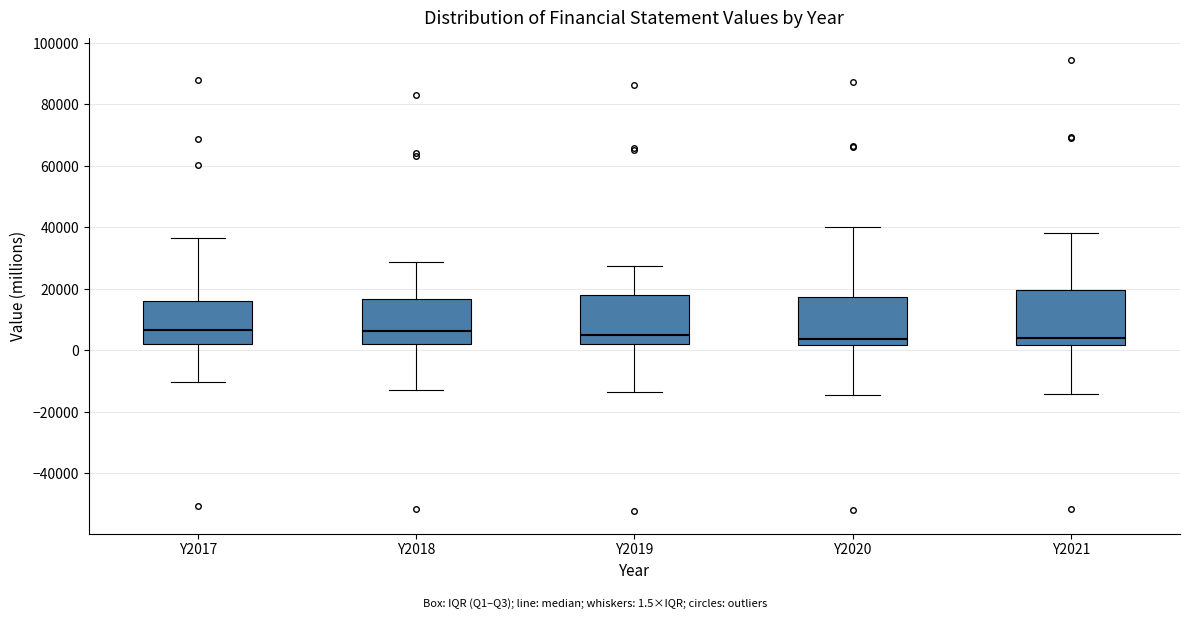

Reading left to right, transcribe this box plot: for each box, give where its median line is, the range the box spans, and where its two whiskers end, as read against the y-axis. The values are not printed on the chart, so give them approximately, as read against the axis.

Y2017: median 6000, box 2000 to 16000, whiskers -10000 to 36000
Y2018: median 6000, box 2000 to 16000, whiskers -12000 to 28000
Y2019: median 6000, box 2000 to 18000, whiskers -14000 to 28000
Y2020: median 4000, box 2000 to 18000, whiskers -14000 to 40000
Y2021: median 4000, box 2000 to 20000, whiskers -14000 to 38000